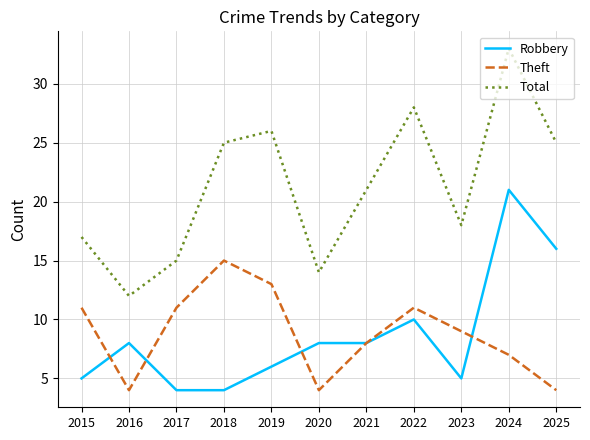

What is the spread (max minus min) of values at 2016?

8